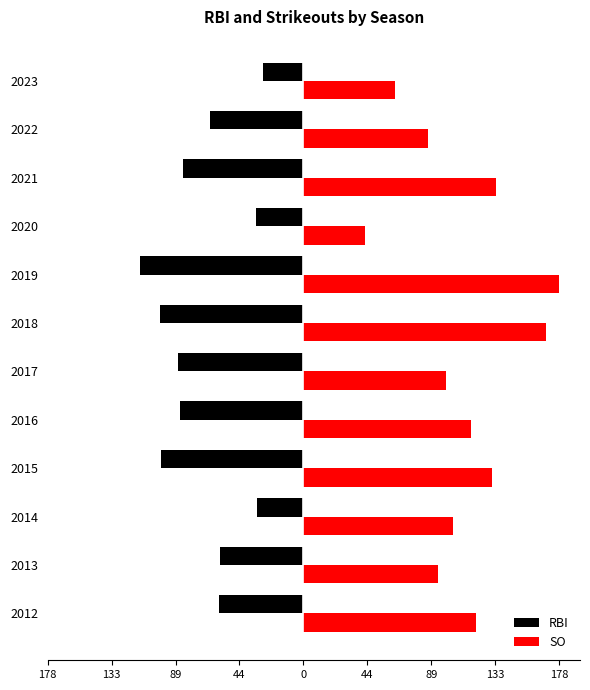

What is the sum of all RBI values?

-845